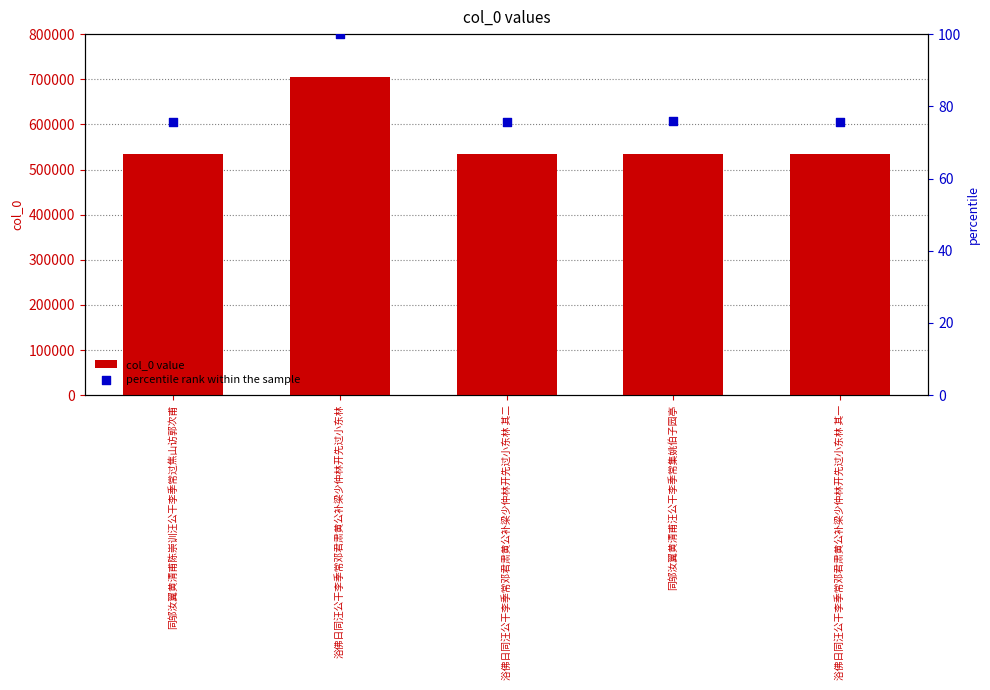

Which series reaches the minimum Y coordinate?

percentile rank